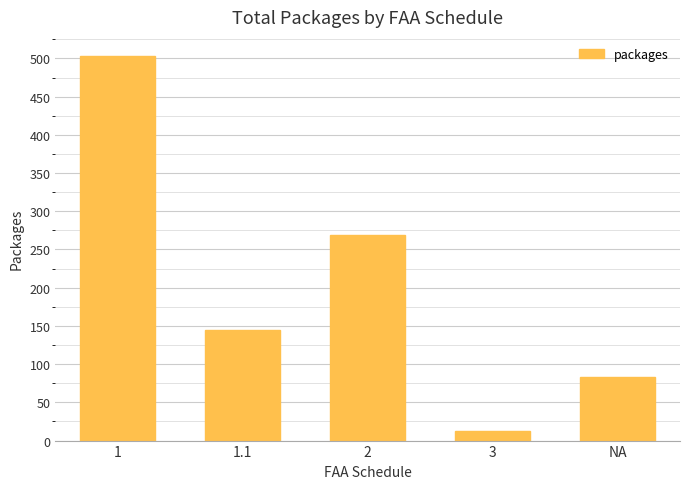

How many bars are there in total?

5